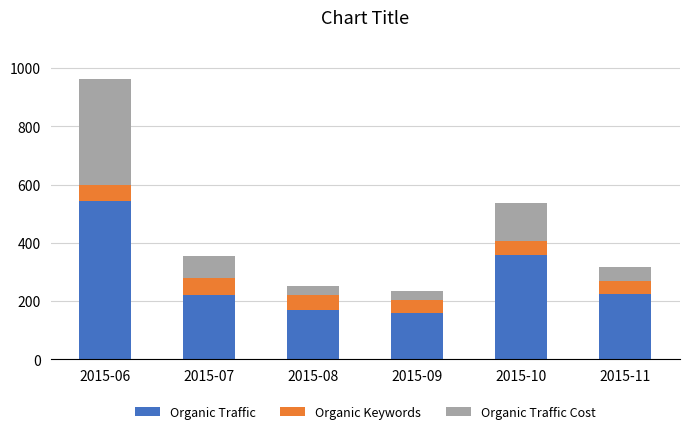

How many bars are there in total?

6